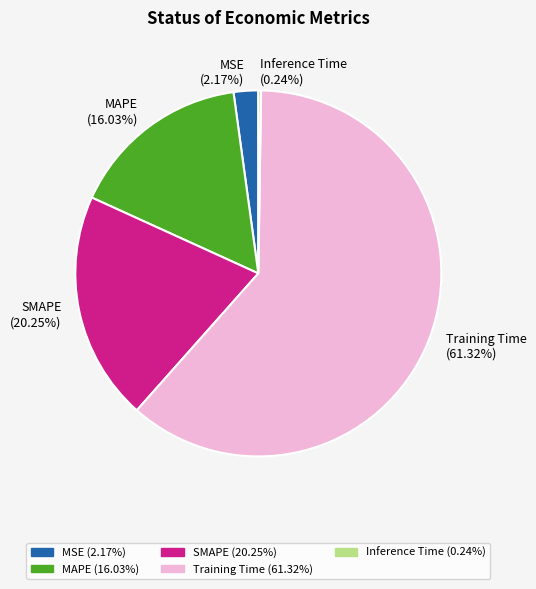

Which slice represents more than half of the pie?

Training Time